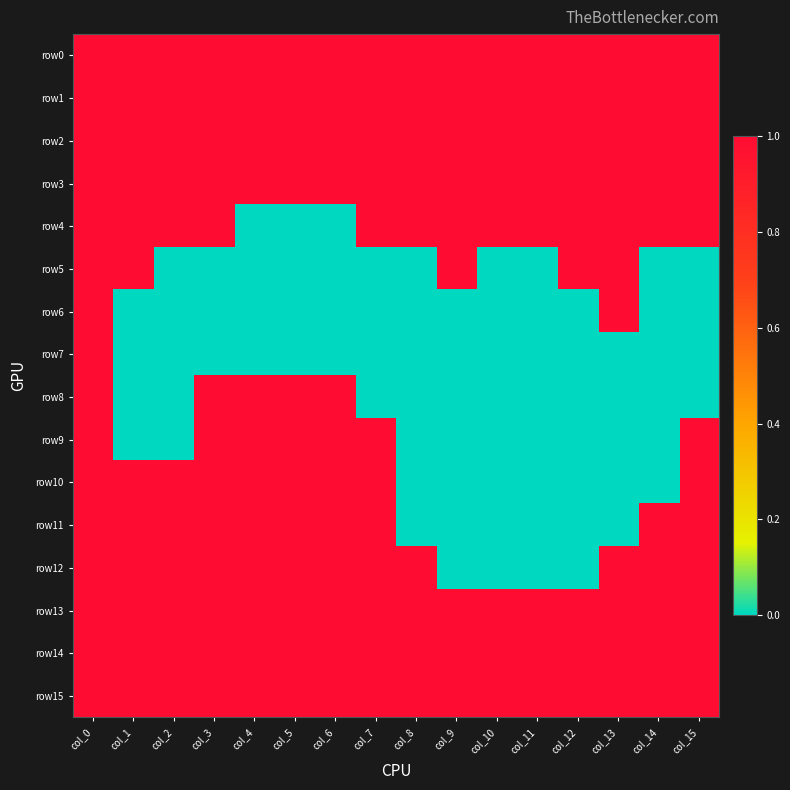

At col_0, list the series in order from smallest to largest.

row0, row1, row2, row3, row4, row5, row6, row7, row8, row9, row10, row11, row12, row13, row14, row15